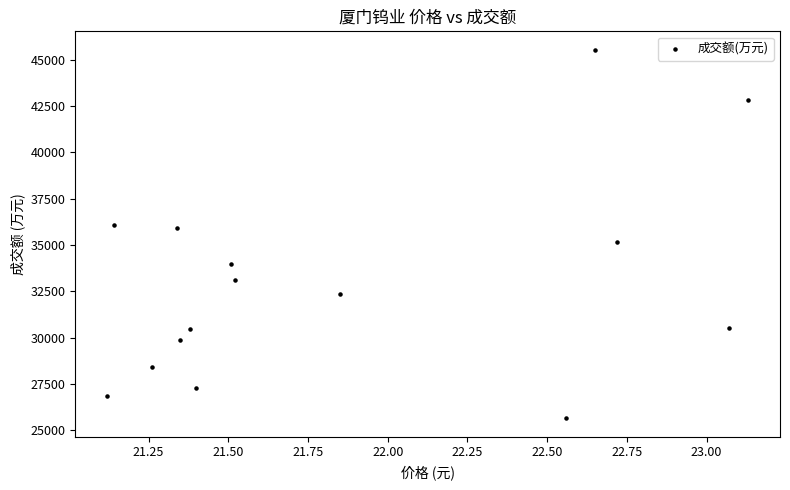

What is the range of Y values (max minus min)?

19888